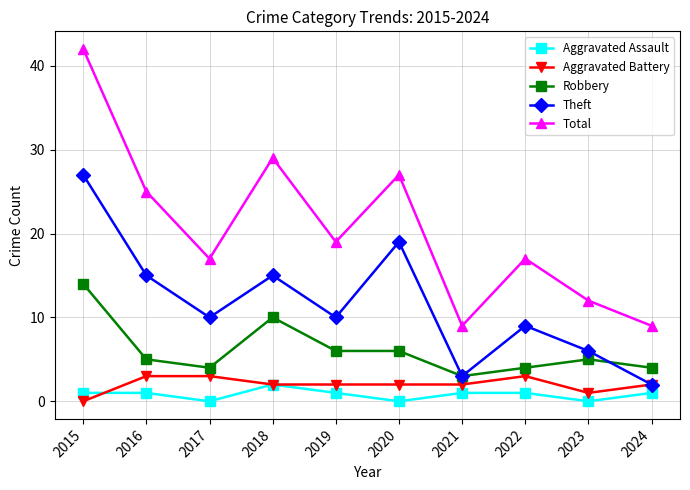

The Total series shows 12 at 2023. True or false?

True